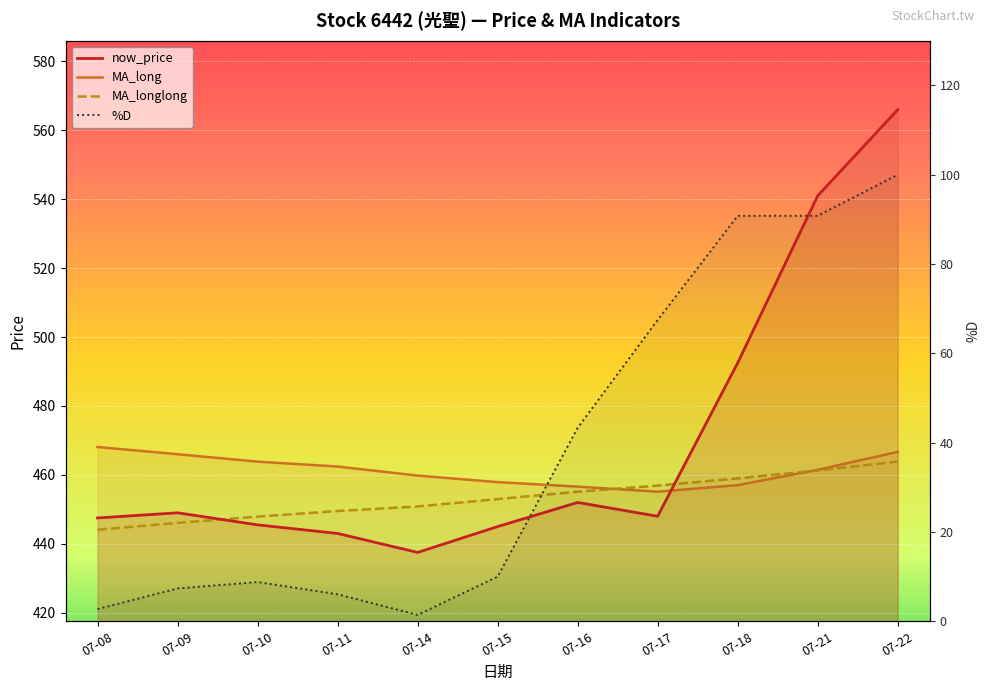

What are all the series names shown in the legend?

now_price, MA_long, MA_longlong, %D